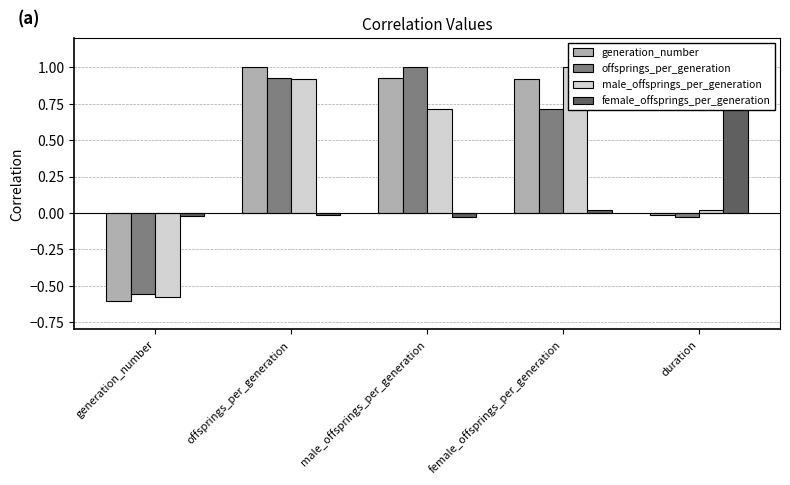

How many values in generation_number are below zero?

2